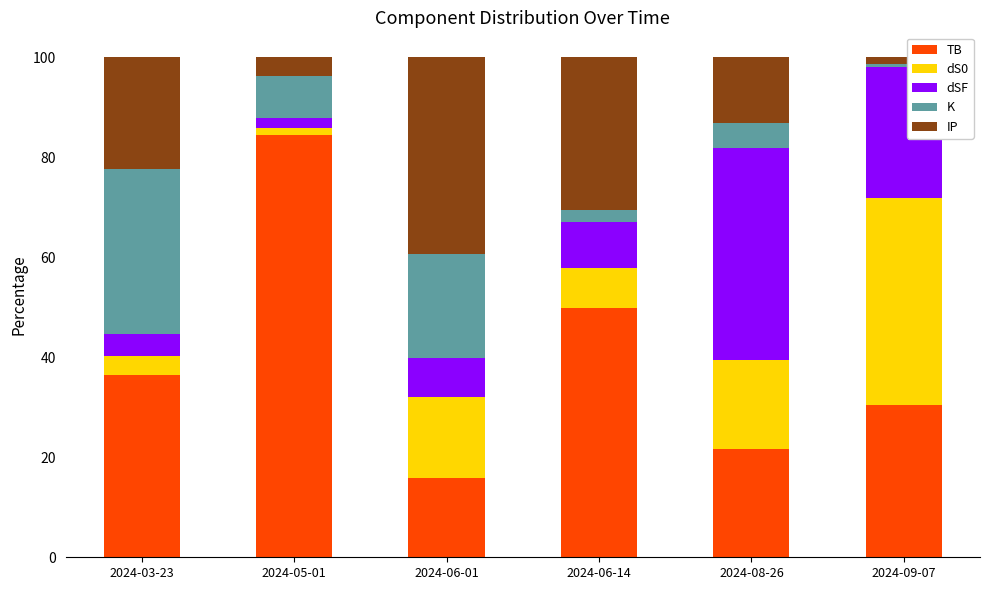

What is the total value across all series at 2024-03-23?

100.0